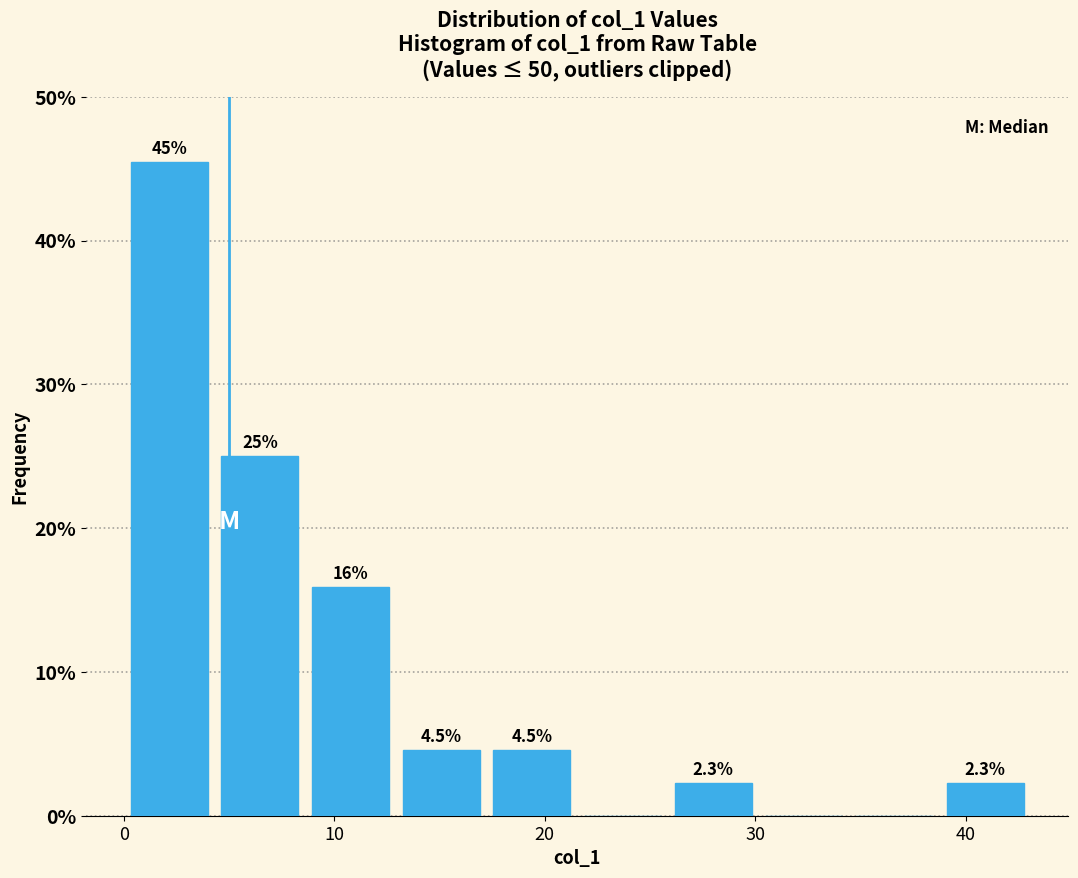

Over which range of the x-axis is the bar tallest?

0 to 4